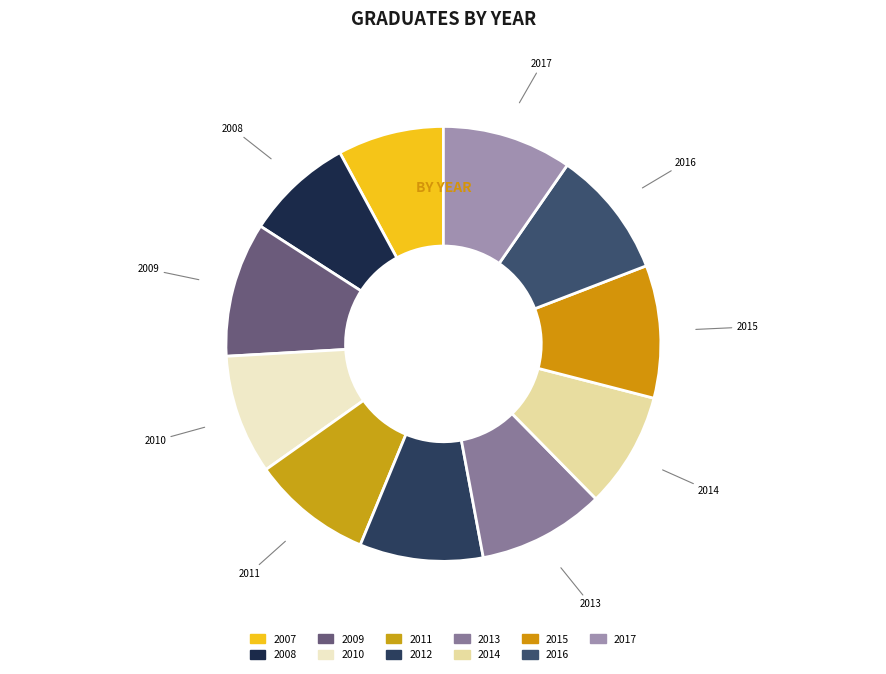

How many segments does this pie chart have?

11